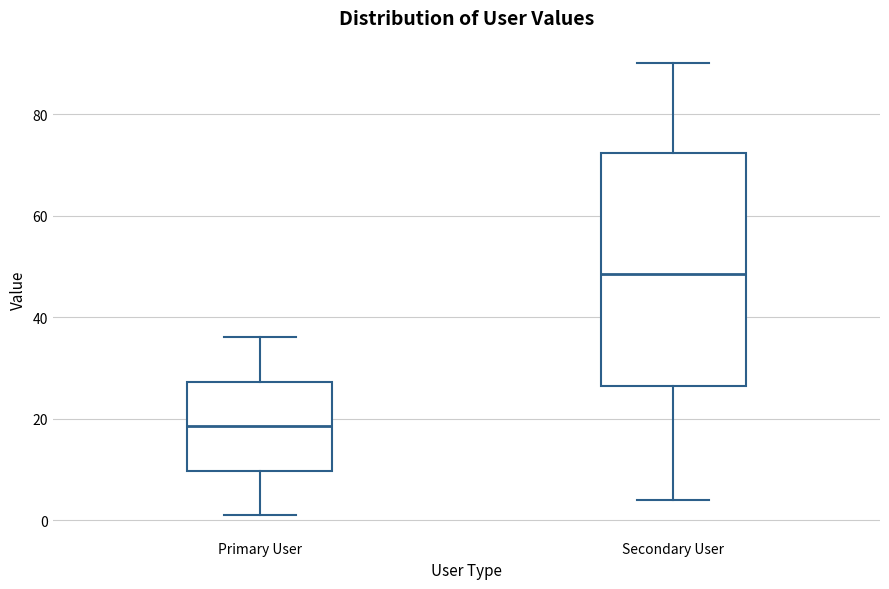

Where does the median line of the box for Secondary User sit on the y-axis? The values are not printed on the chart, so give them approximately, as read against the axis.

48